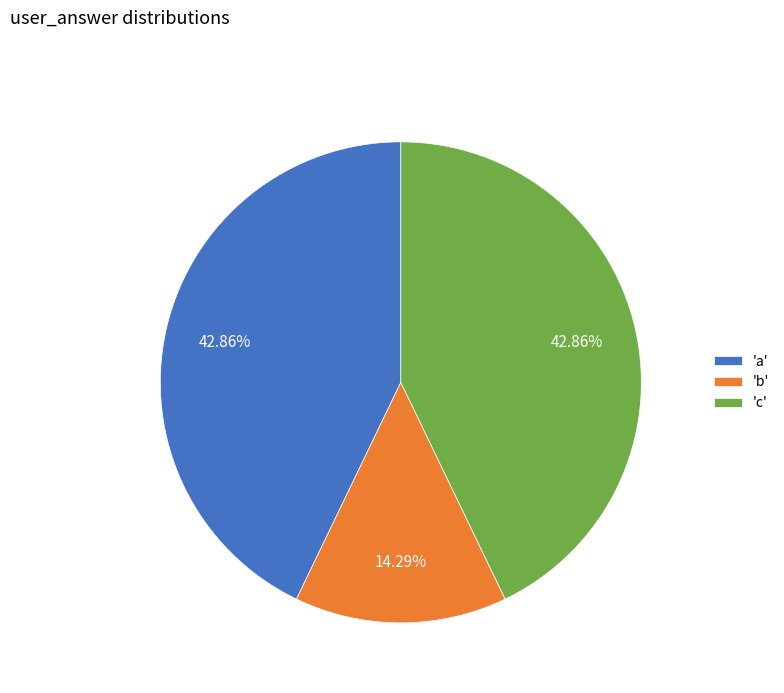

What is the ratio of the value at 'c' to the value at 'a'?

1.0